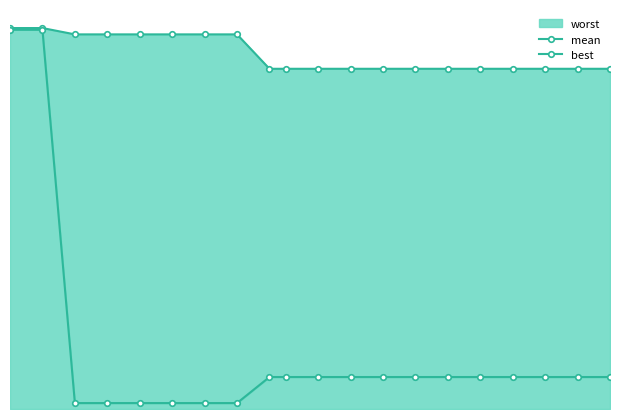

Is it true that mean equals 2.0 at 25?

False